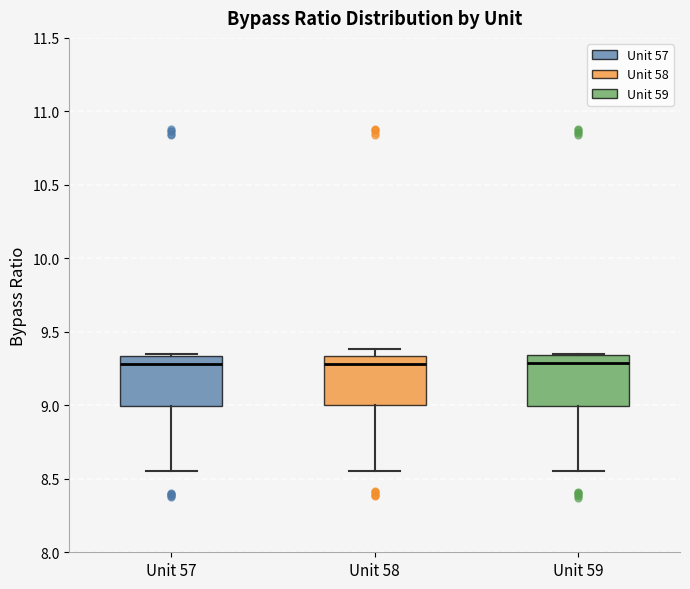

Reading left to right, transcribe this box plot: for each box, give where its median line is, the range the box spans, and where its two whiskers end, as read against the y-axis. The values are not printed on the chart, so give them approximately, as read against the axis.

Unit 57: median 9.30, box 9.00 to 9.35, whiskers 8.55 to 9.35
Unit 58: median 9.30, box 9.00 to 9.35, whiskers 8.55 to 9.40
Unit 59: median 9.30, box 9.00 to 9.35, whiskers 8.55 to 9.35